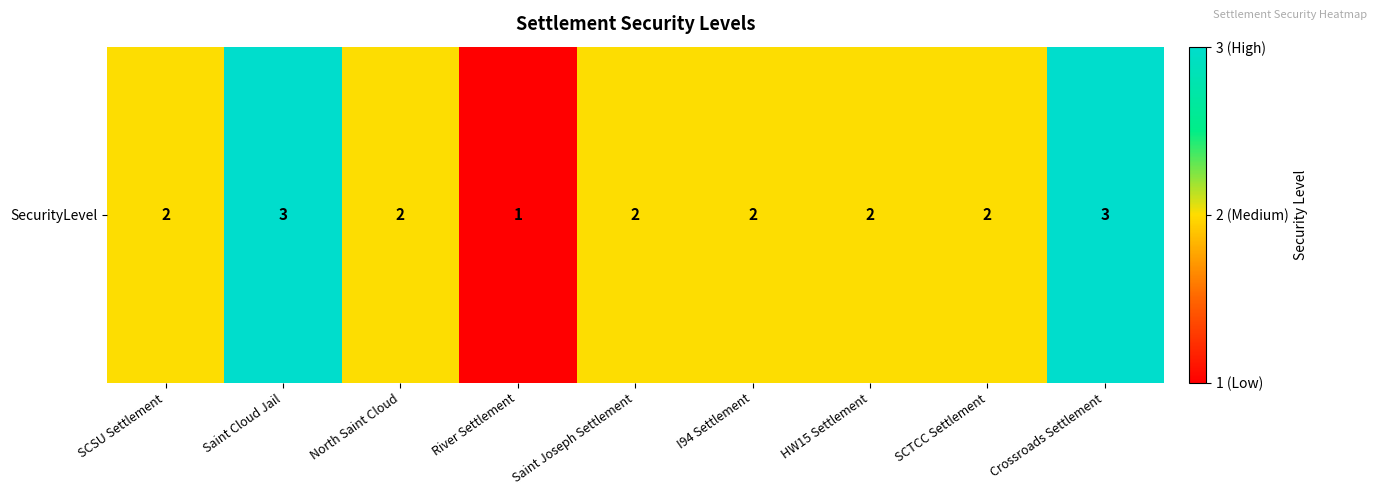

The value at Saint Cloud Jail is 4. True or false?

False